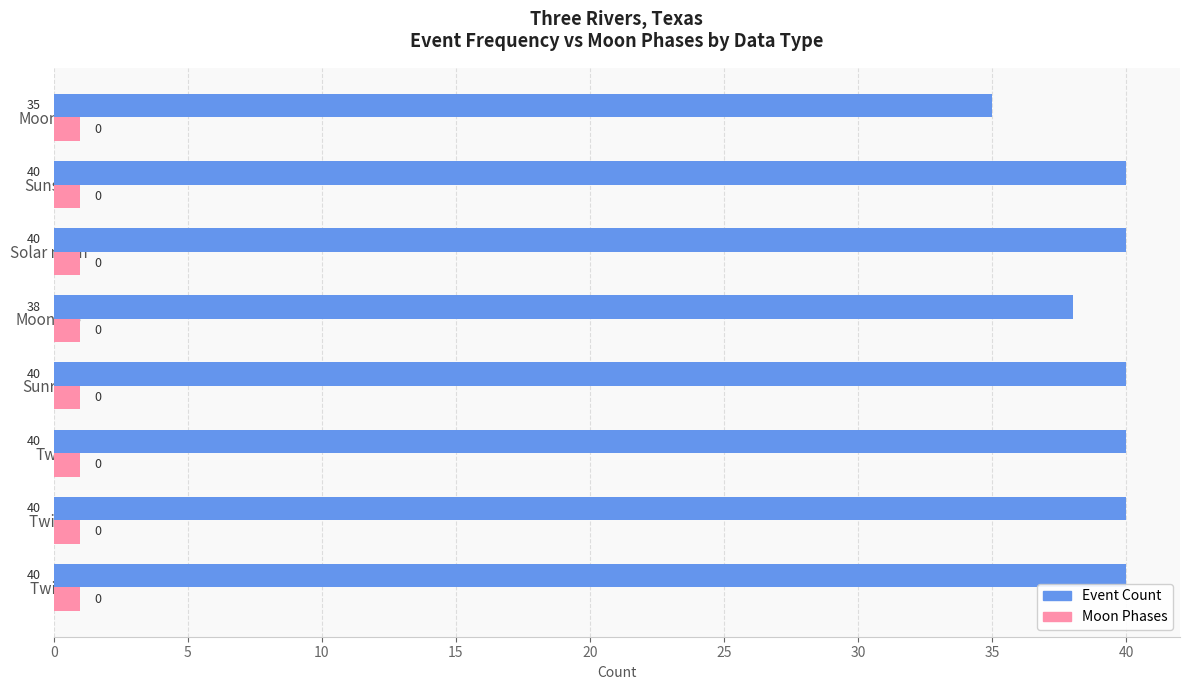

What is the spread (max minus min) of values at Twi N?

39